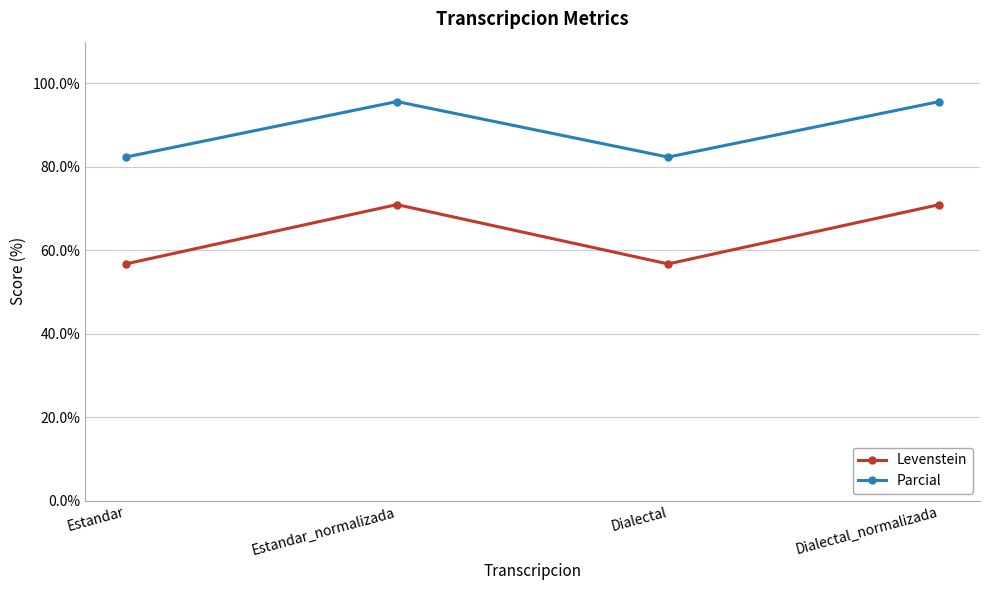

Rank the series by their maximum value, from lowest to highest.

Levenstein, Parcial